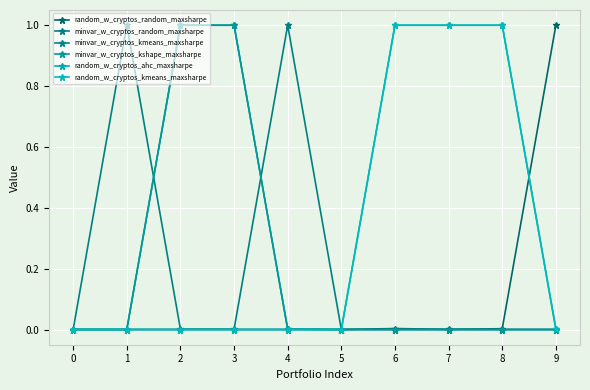

Reading left to right, transcribe all the data shown in this chart.

random_w_cryptos_random_maxsharpe: 0=0.0	1=0.0	2=0.0	3=0.0	4=0.0	5=0.0	6=0.0	7=0.0	8=0.0	9=1.0
minvar_w_cryptos_random_maxsharpe: 0=0.0	1=1.0	2=0.0	3=0.0	4=1.0	5=0.0	6=0.0	7=0.0	8=0.0	9=0.0
minvar_w_cryptos_kmeans_maxsharpe: 0=0.0	1=0.0	2=1.0	3=1.0	4=0.0	5=0.0	6=0.0	7=0.0	8=0.0	9=0.0
minvar_w_cryptos_kshape_maxsharpe: 0=0.0	1=0.0	2=1.0	3=1.0	4=0.0	5=0.0	6=0.0	7=0.0	8=0.0	9=0.0
random_w_cryptos_ahc_maxsharpe: 0=0.0	1=0.0	2=0.0	3=0.0	4=0.0	5=0.0	6=1.0	7=1.0	8=1.0	9=0.0
random_w_cryptos_kmeans_maxsharpe: 0=0.0	1=0.0	2=0.0	3=0.0	4=0.0	5=0.0	6=1.0	7=1.0	8=1.0	9=0.0